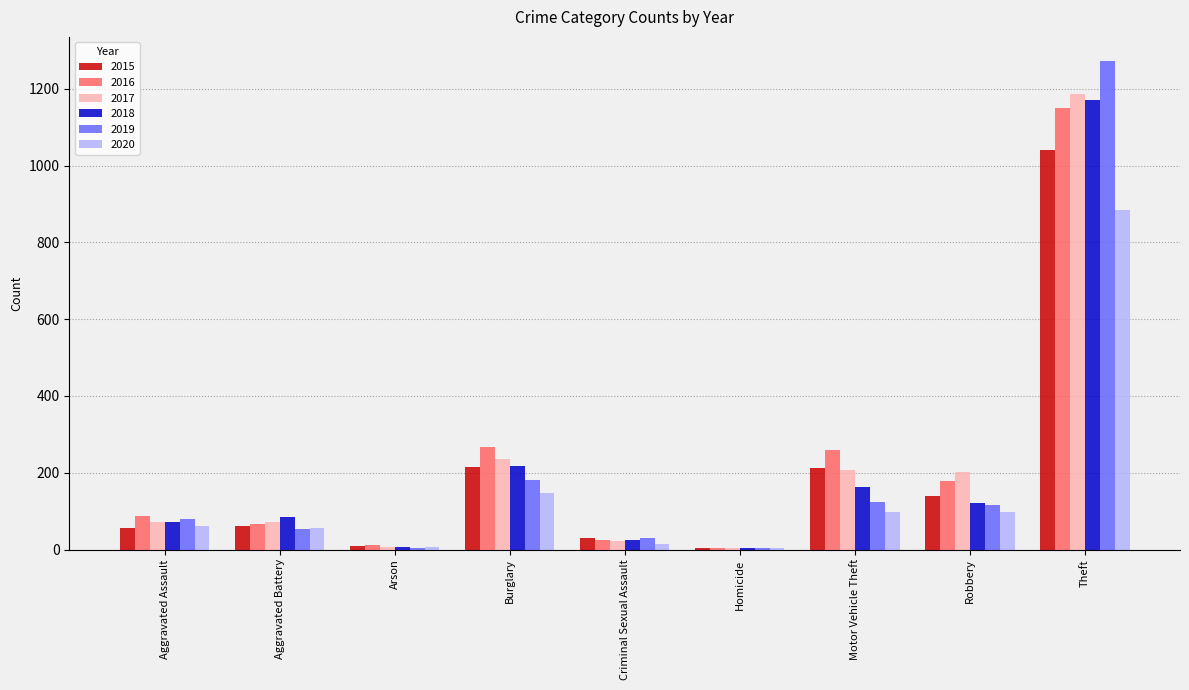

Which series changed the most between Aggravated Assault and Robbery?

2017